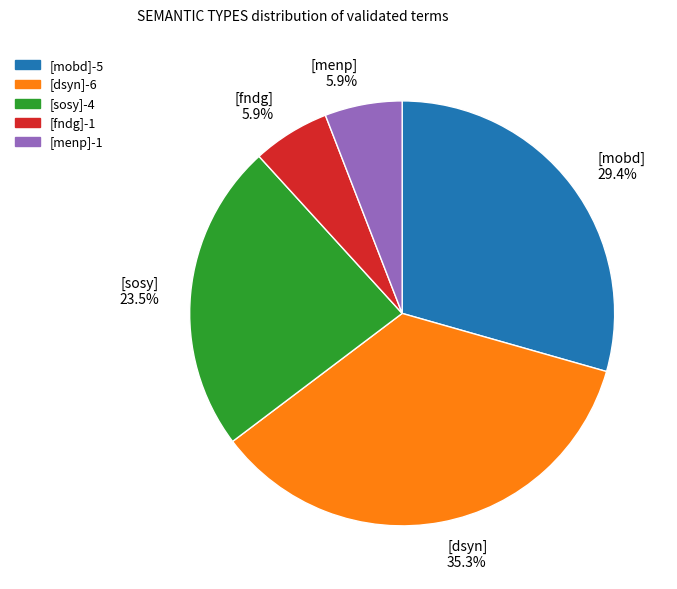

Between [menp] and [dsyn], which is larger?

[dsyn]